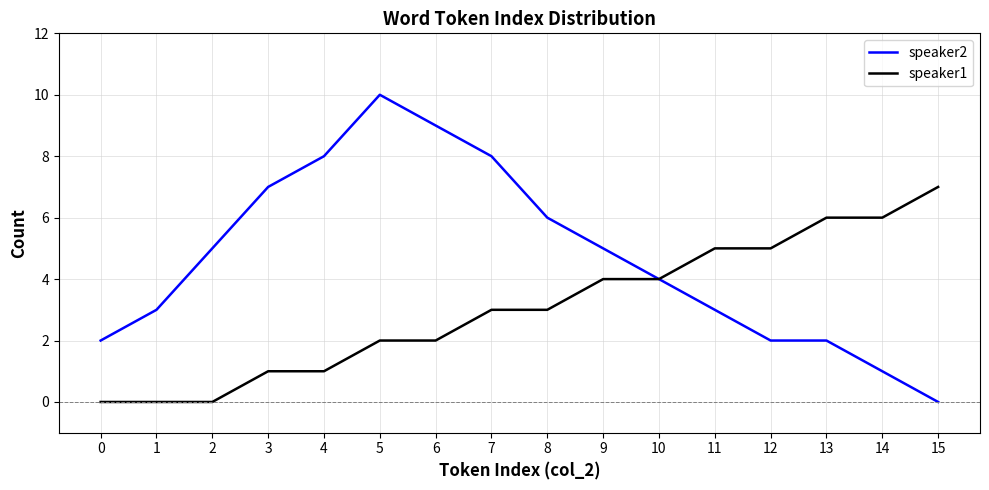

Reading left to right, extract all data points from this chart.

speaker2: 2	3	5	7	8	10	9	8	6	5	4	3	2	2	1	0
speaker1: 0	0	0	1	1	2	2	3	3	4	4	5	5	6	6	7